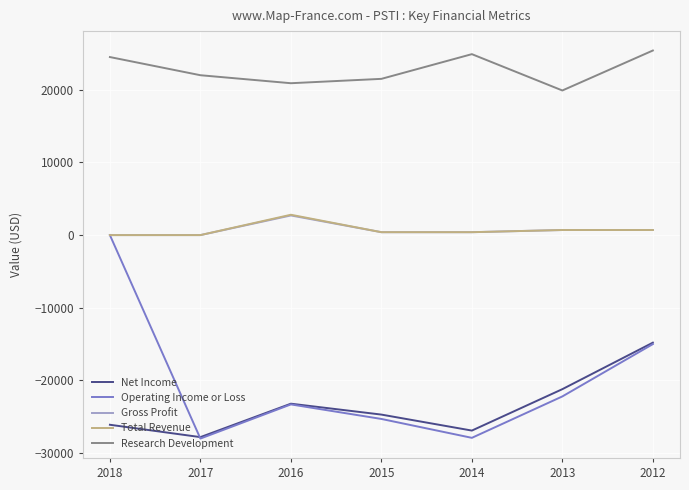

At which label does Operating Income or Loss first exceed -23300?

2018